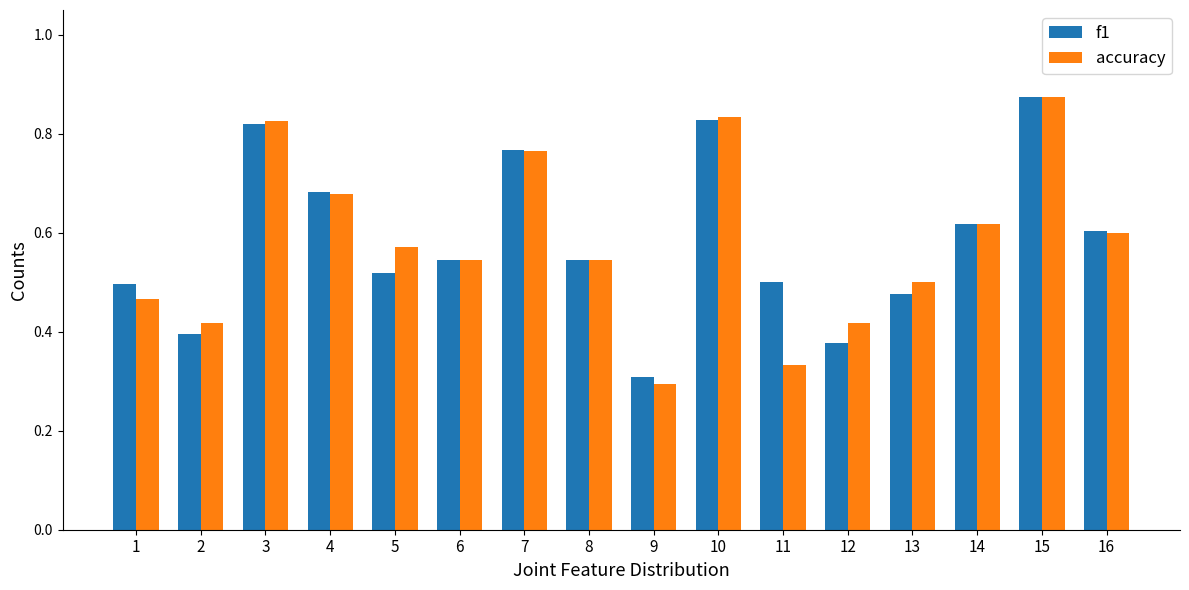

Where is f1 nearest to the value 0?

9